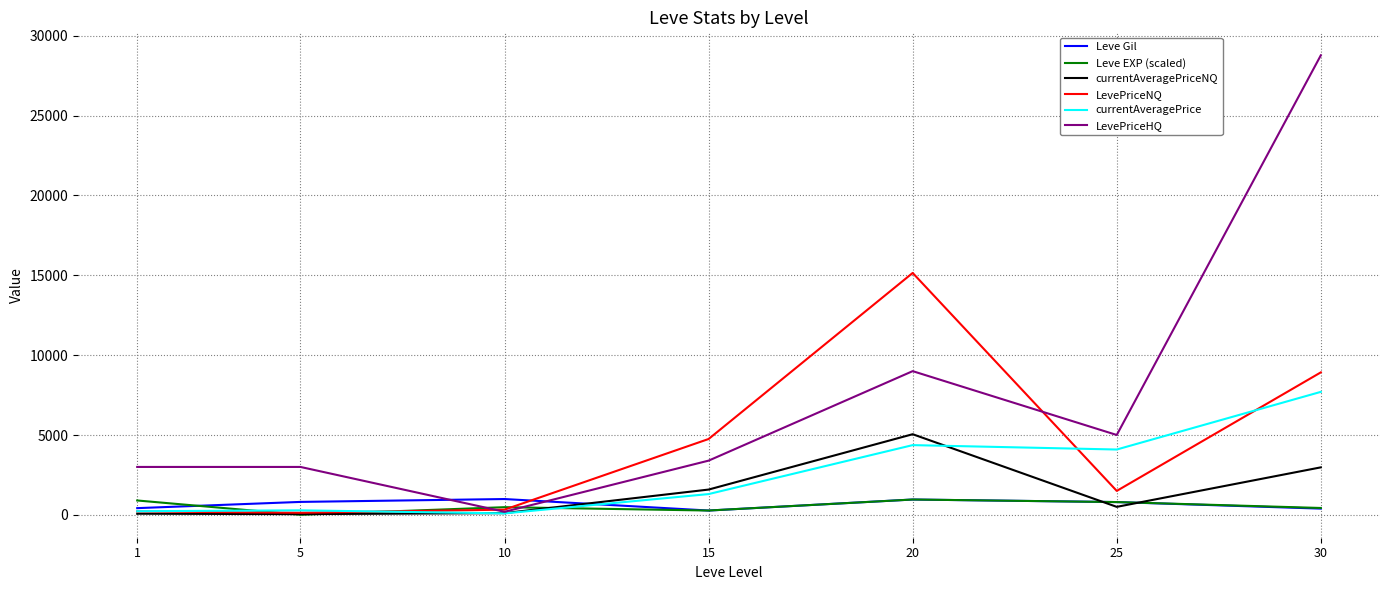

Between 20 and 30, which series saw the biggest shift?

LevePriceHQ